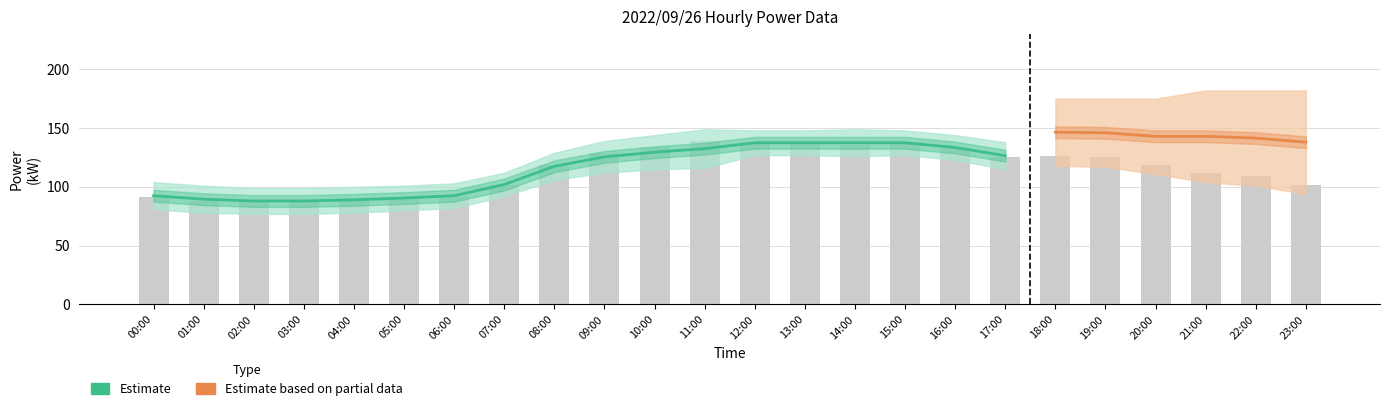

Which label corresponds to the smallest value in the chart?

02:00